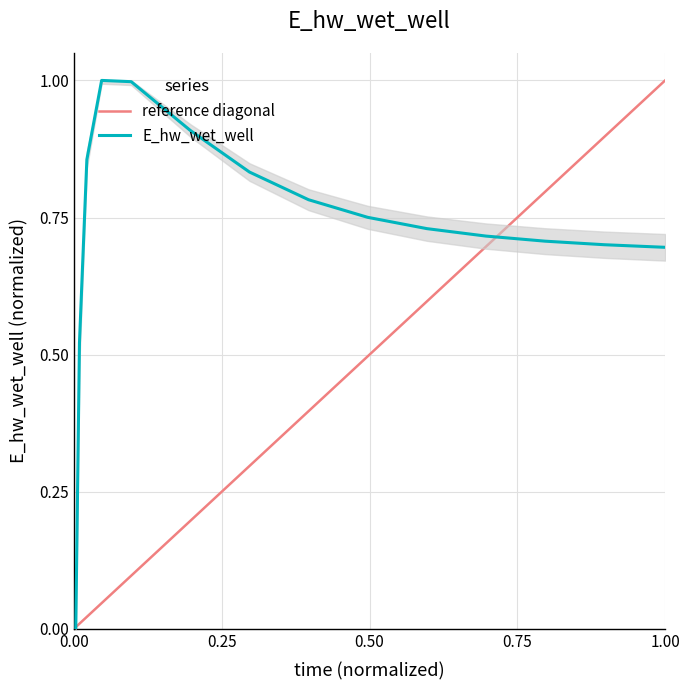

What is the maximum value shown in the chart?

1.0